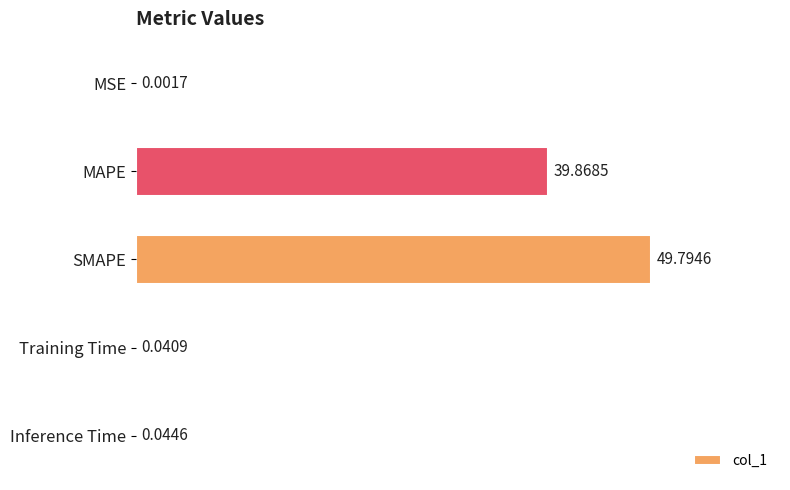

Are the bars horizontal?

Yes